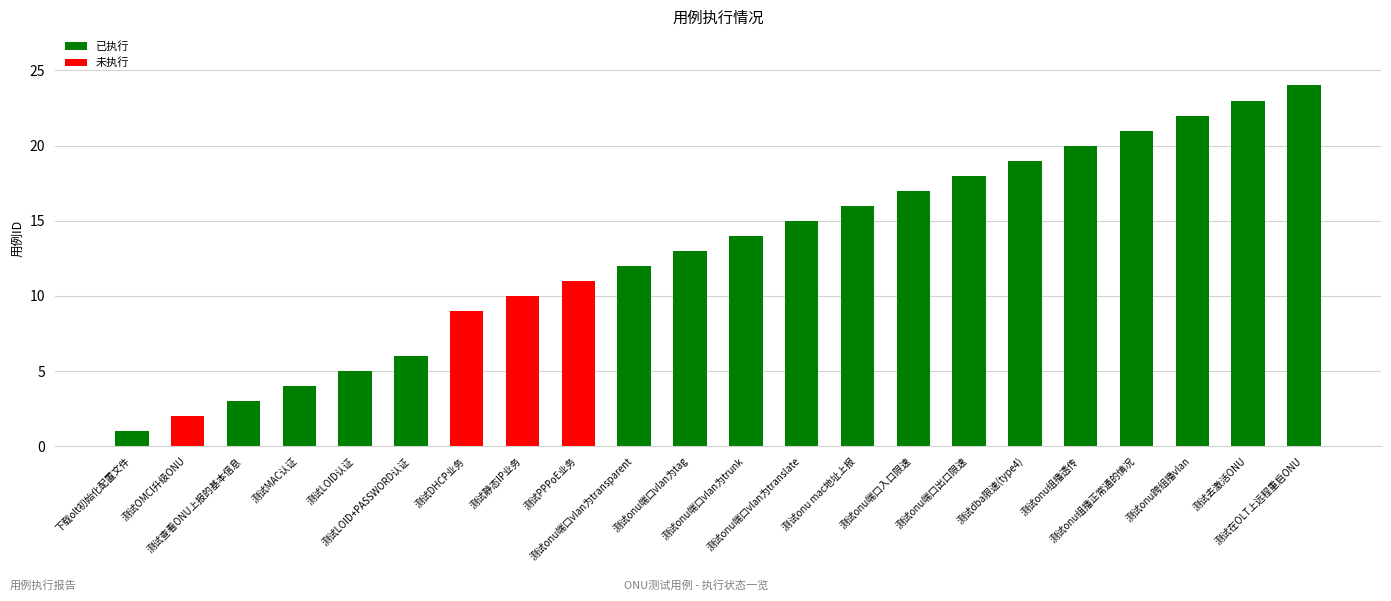

What is the difference between the maximum and minimum values?

23